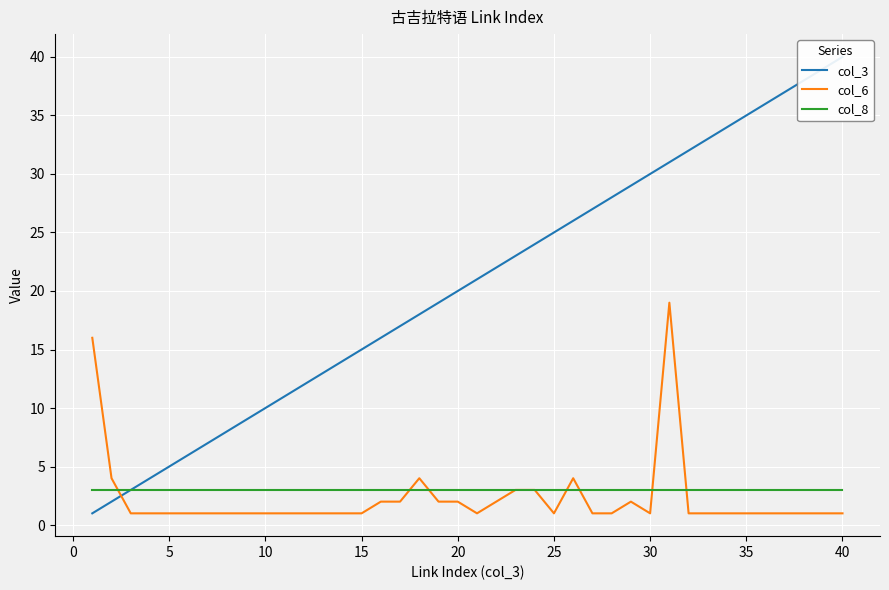

What is the maximum value shown in the chart?

40